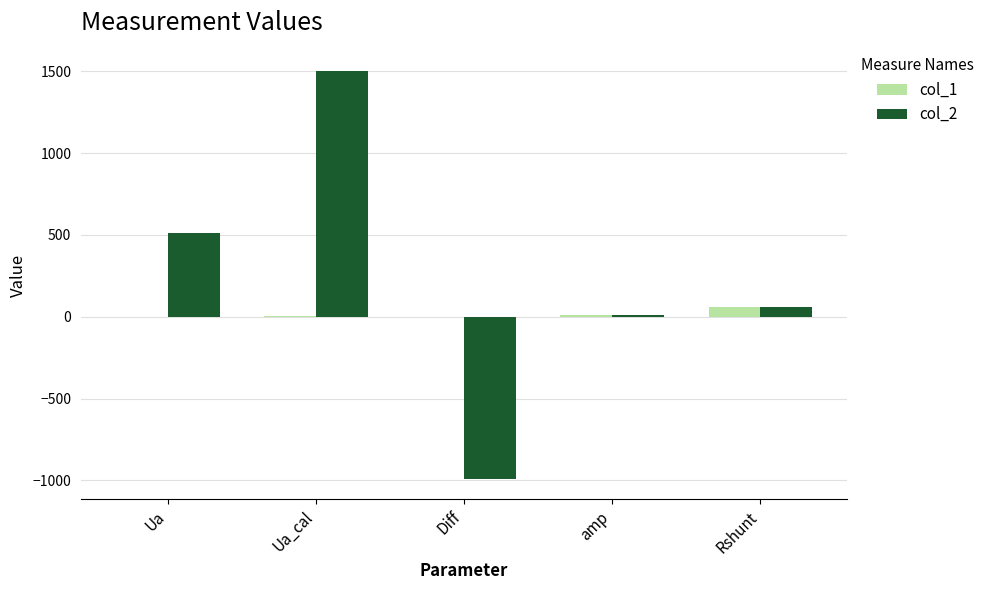

True or false: col_1 has a value of 8.0 at amp.

True